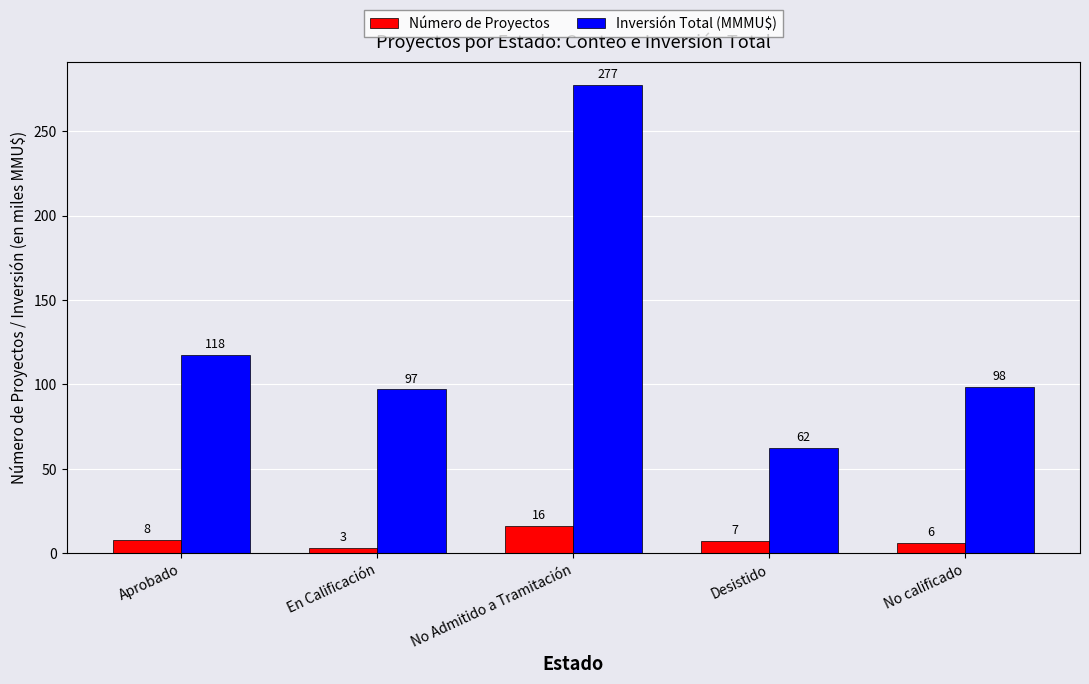

Between En Calificación and No Admitido a Tramitación, which series saw the biggest shift?

Inversión Total (MMMU$)